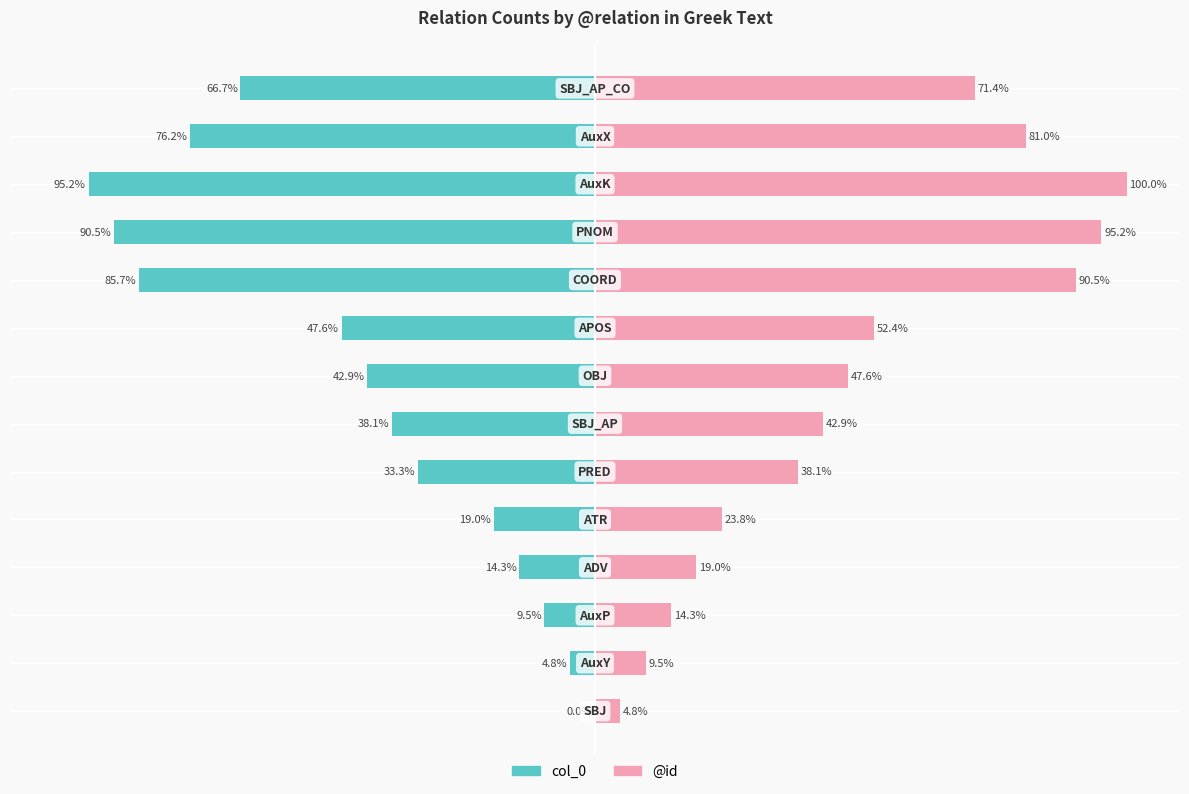

Rank the series by their maximum value, from lowest to highest.

col_0, @id